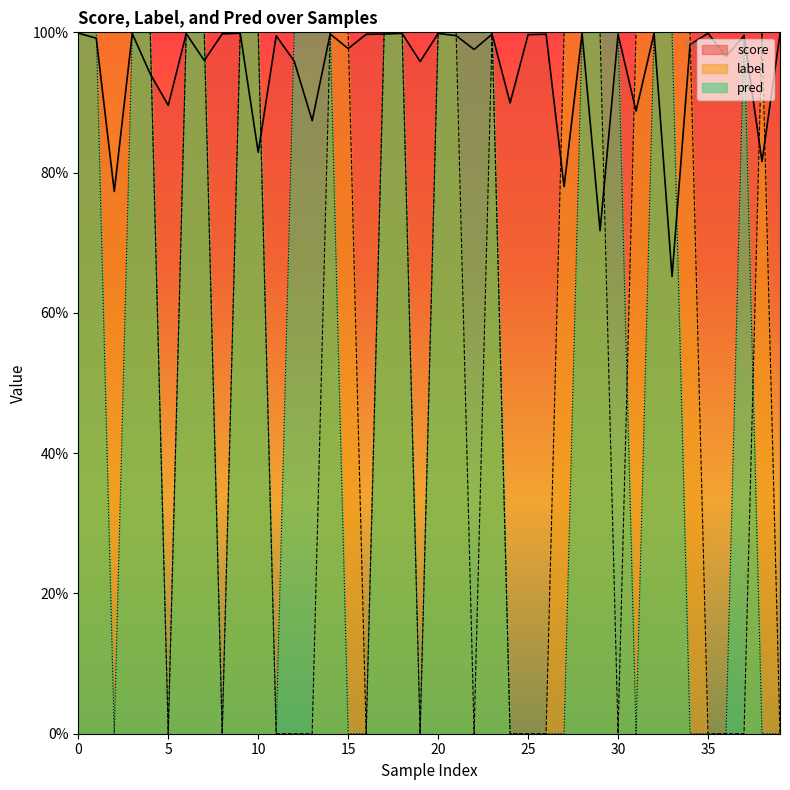

What is the value of the pred point at the 18th from the left?

1.0